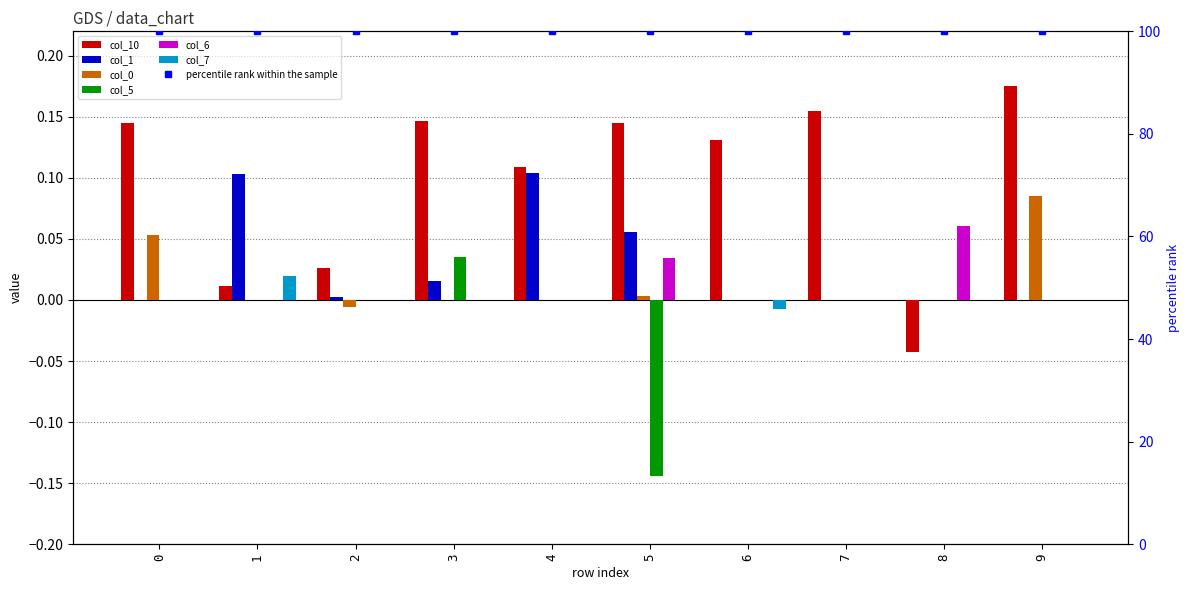

How many values in the col_5 series exceed 0?

1